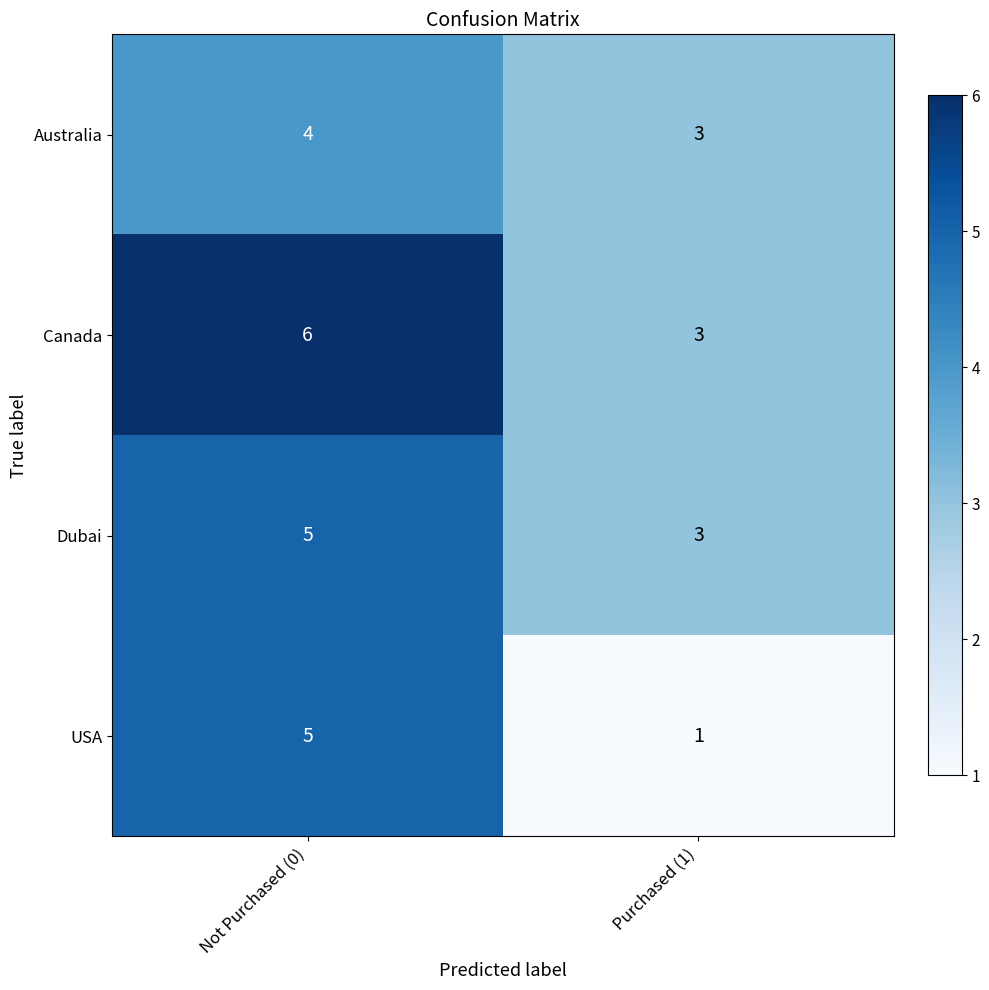

At how many categories does at least one series exceed 2?

2